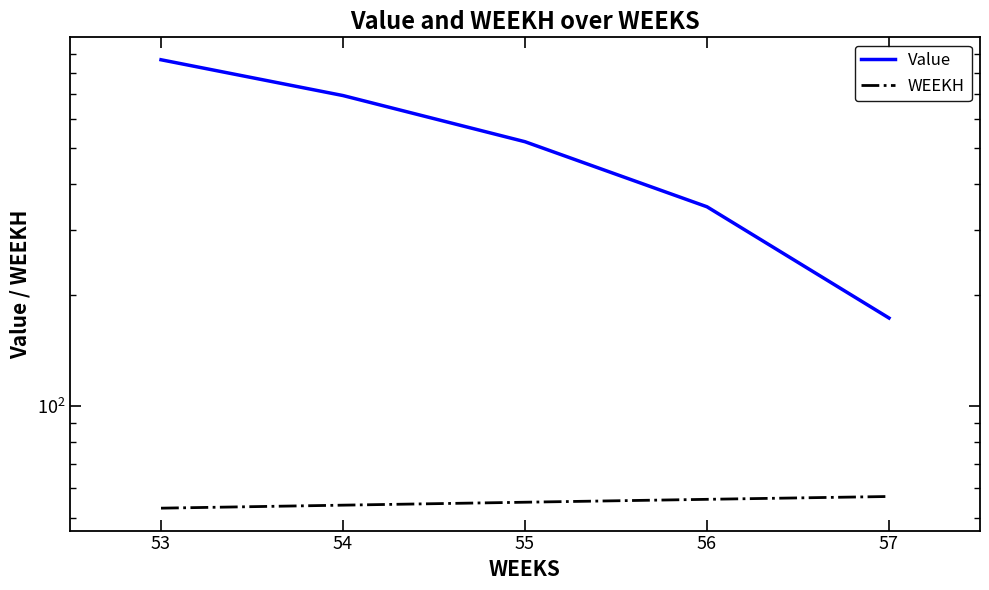

True or false: Value and WEEKH intersect in this chart.

False